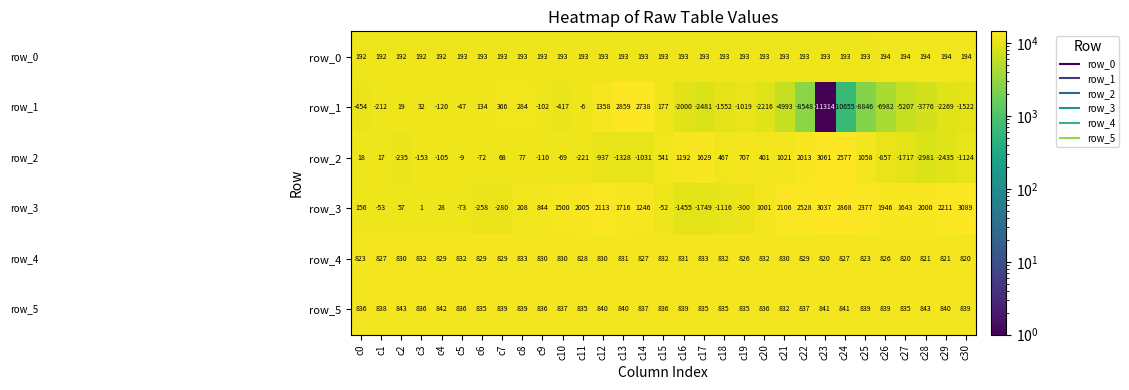

Between c14 and c30, which series saw the biggest shift?

row_1